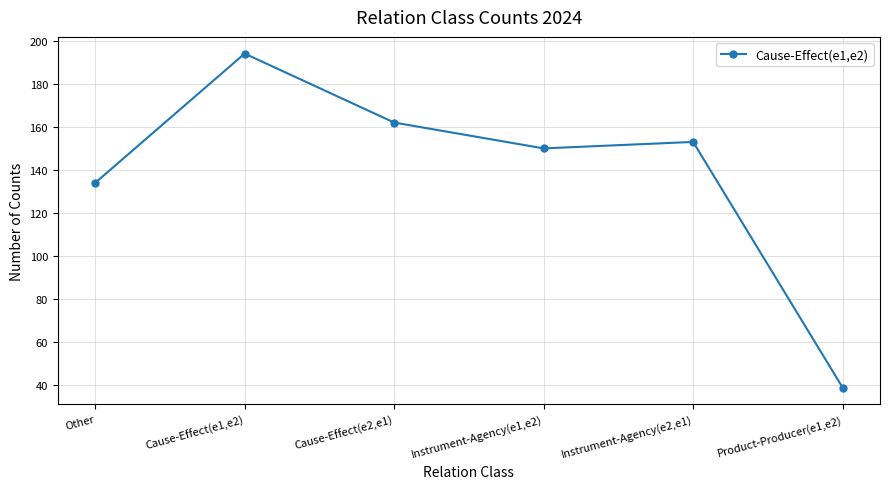

Reading left to right, transcribe all the data shown in this chart.

Other=134	Cause-Effect(e1,e2)=194	Cause-Effect(e2,e1)=162	Instrument-Agency(e1,e2)=150	Instrument-Agency(e2,e1)=153	Product-Producer(e1,e2)=39